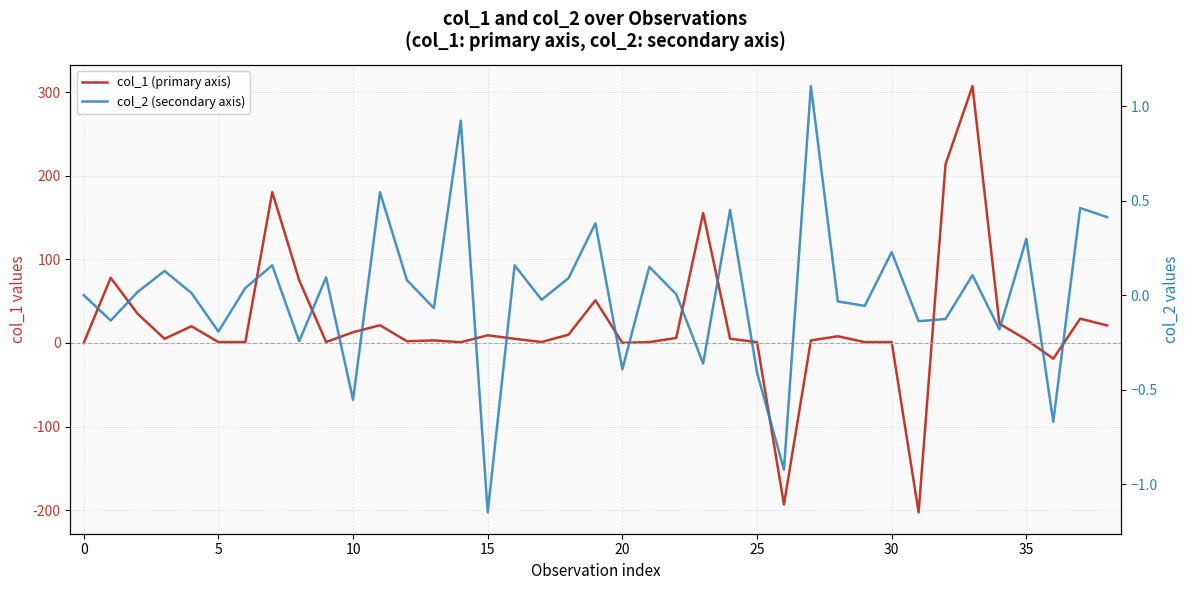

How many series are shown in this chart?

2